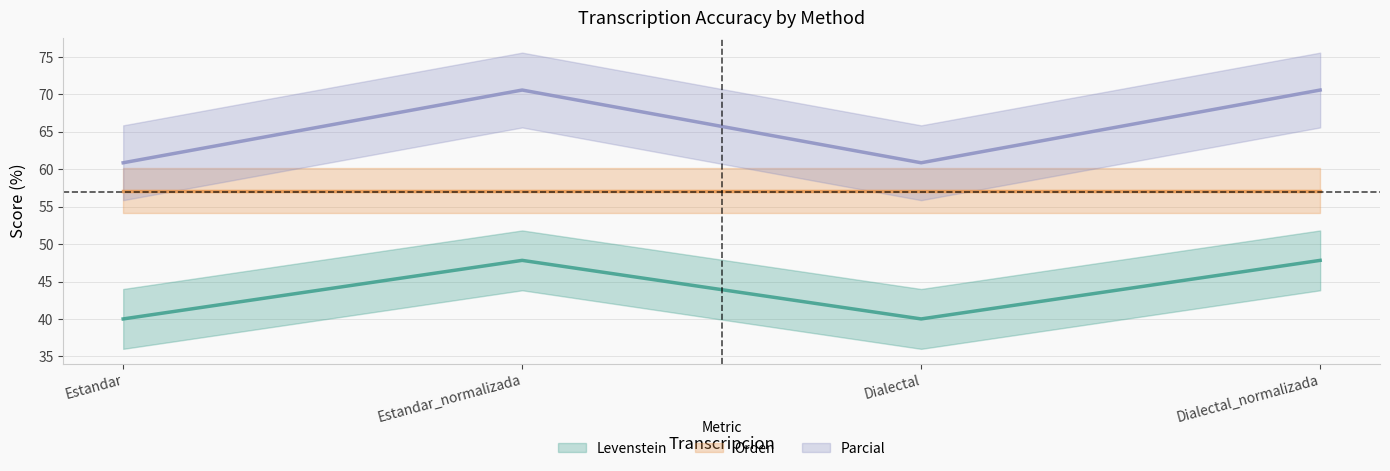

Which series has the largest total across all categories?

Parcial